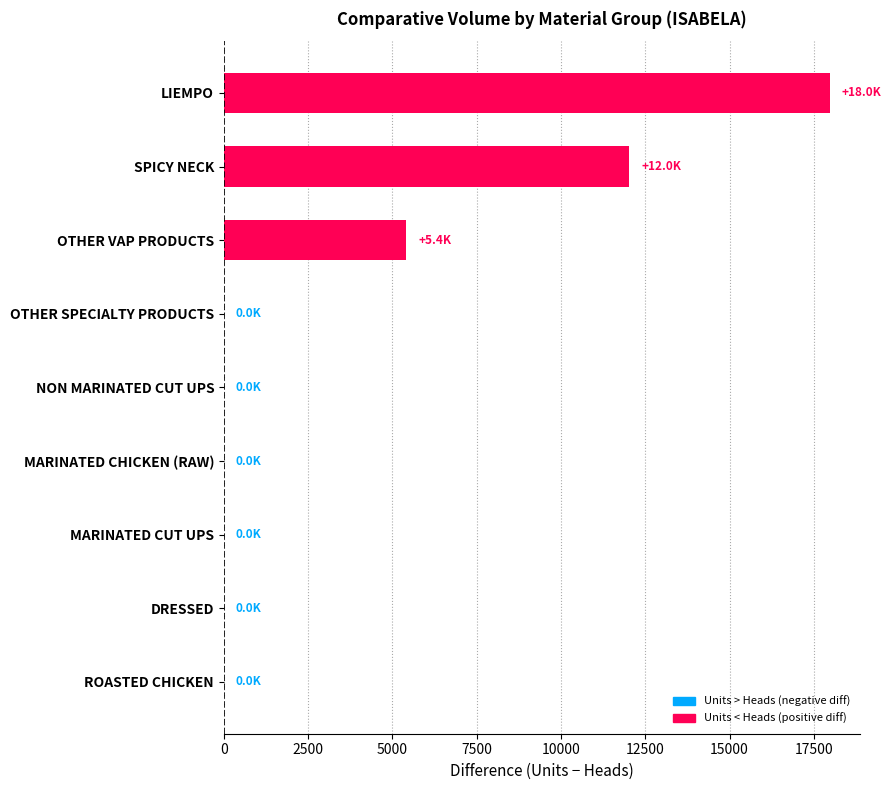

Reading bottom to top, extract all data points from this chart.

ROASTED CHICKEN=0.0	DRESSED=0.0	MARINATED CUT UPS=0.0	MARINATED CHICKEN (RAW)=0.0	NON MARINATED CUT UPS=0.0	OTHER SPECIALTY PRODUCTS=0.0	OTHER VAP PRODUCTS=5414.8	SPICY NECK=12015.8	LIEMPO=17976.0